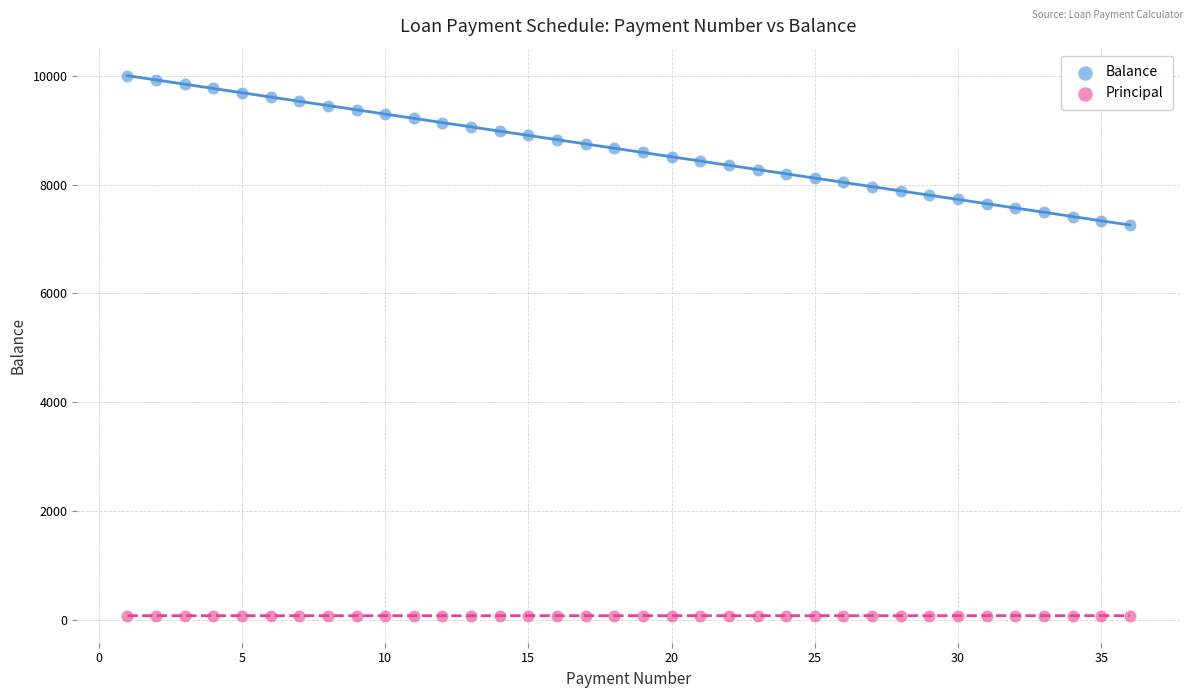

Which series has the widest spread of Y values?

Balance